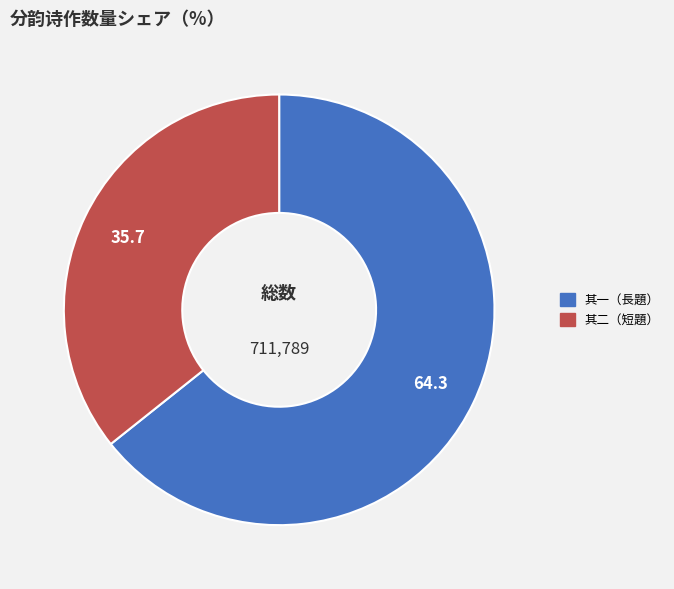

Is there a majority slice in this chart?

Yes